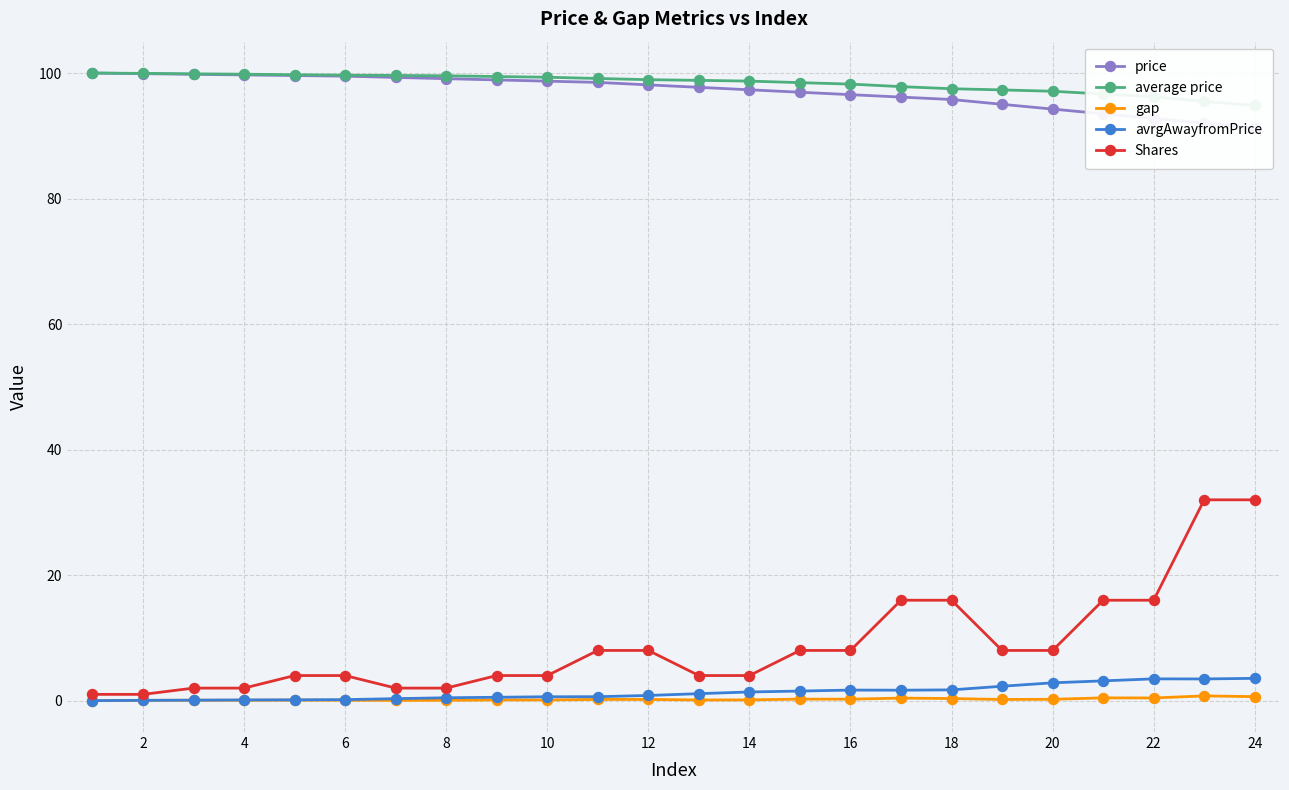

True or false: gap has more than 2 interior local peaks.

True